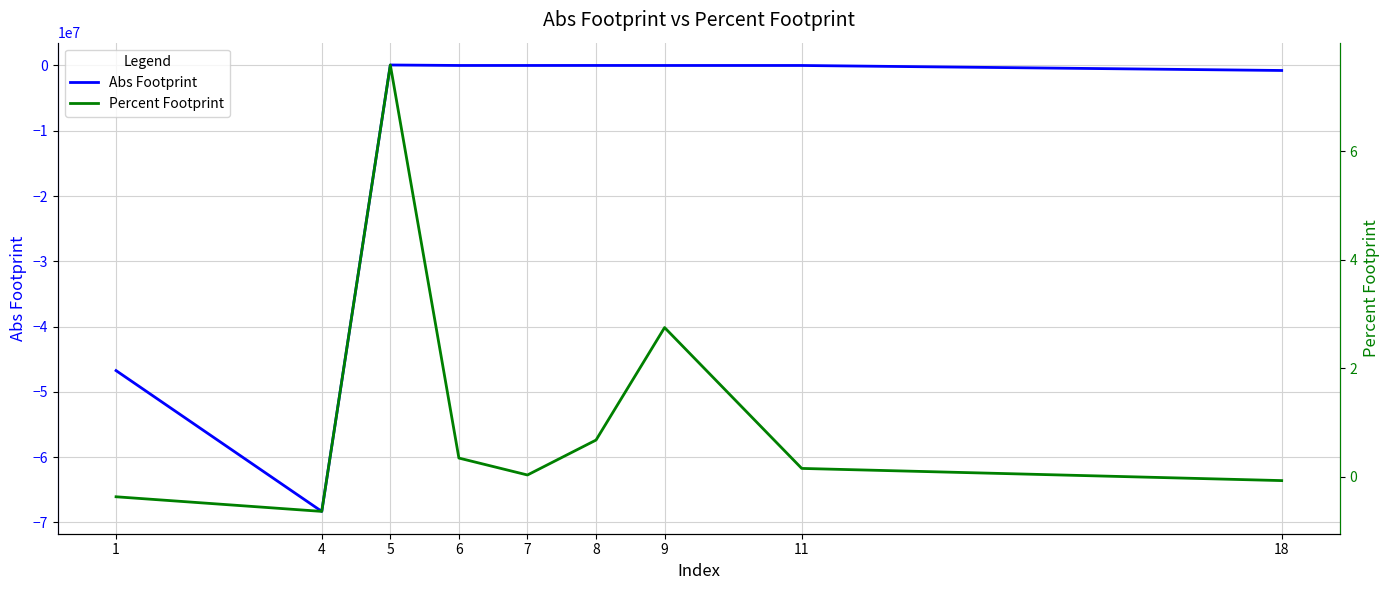

Which series has the largest total across all categories?

Percent Footprint